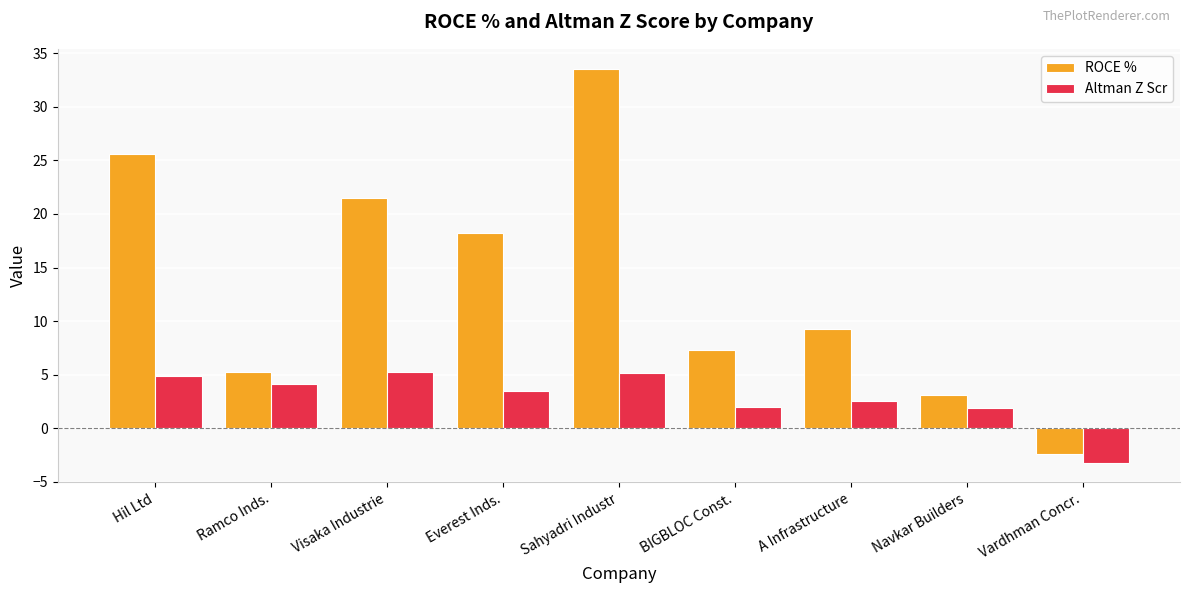

What is the maximum value for ROCE %?

33.6